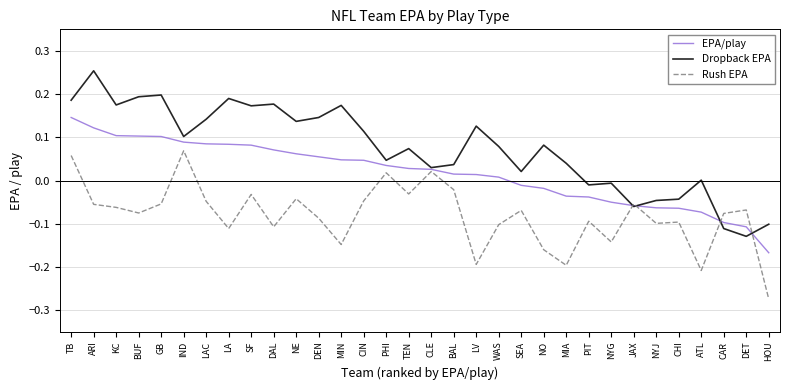

At CIN, list the series in order from largest to smallest.

Dropback EPA, EPA/play, Rush EPA